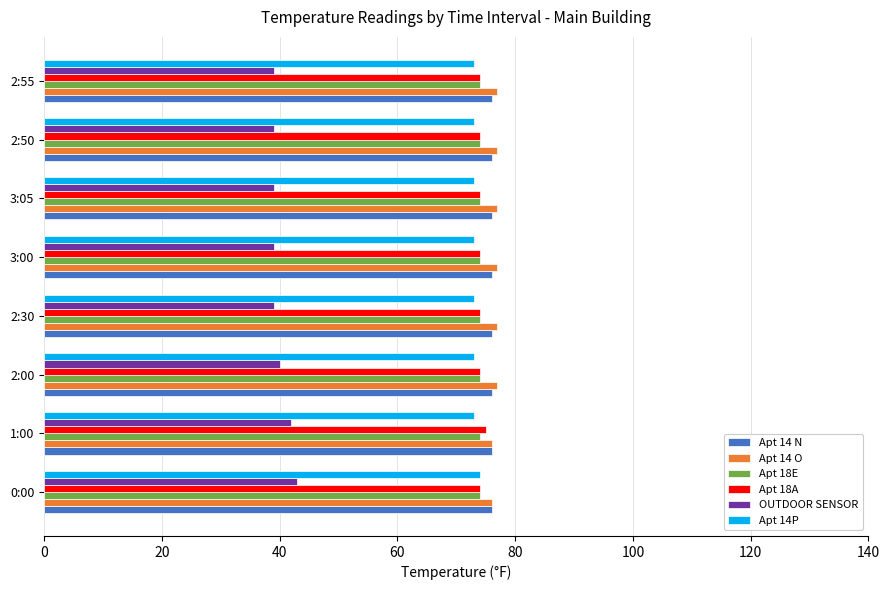

What is the maximum value for Apt 14P?

74